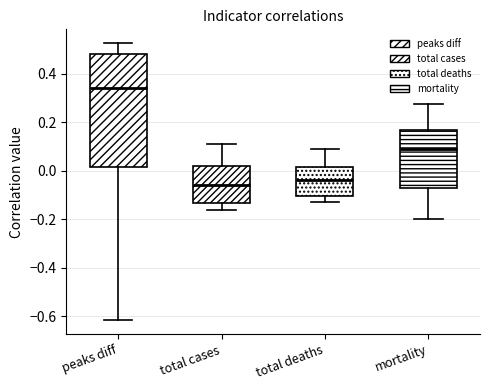

Reading left to right, read every box against the y-axis: the position of its median line, the range the box covers, and the ends of its whiskers. The values are not printed on the chart, so give them approximately, as read against the axis.

peaks diff: median 0.34, box 0.02 to 0.48, whiskers -0.62 to 0.52
total cases: median -0.06, box -0.14 to 0.02, whiskers -0.16 to 0.12
total deaths: median -0.04, box -0.10 to 0.02, whiskers -0.12 to 0.08
mortality: median 0.08, box -0.06 to 0.16, whiskers -0.20 to 0.28